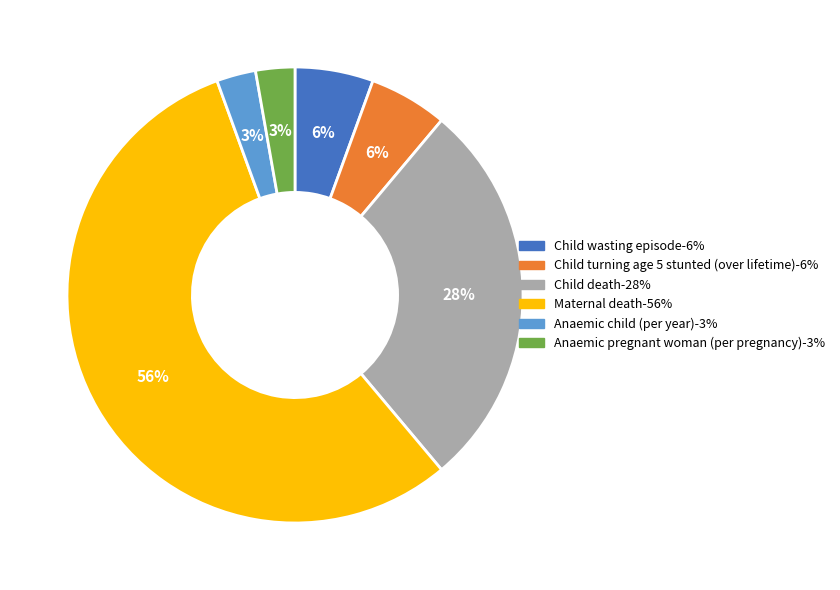

Count the number of slices in the pie.

6